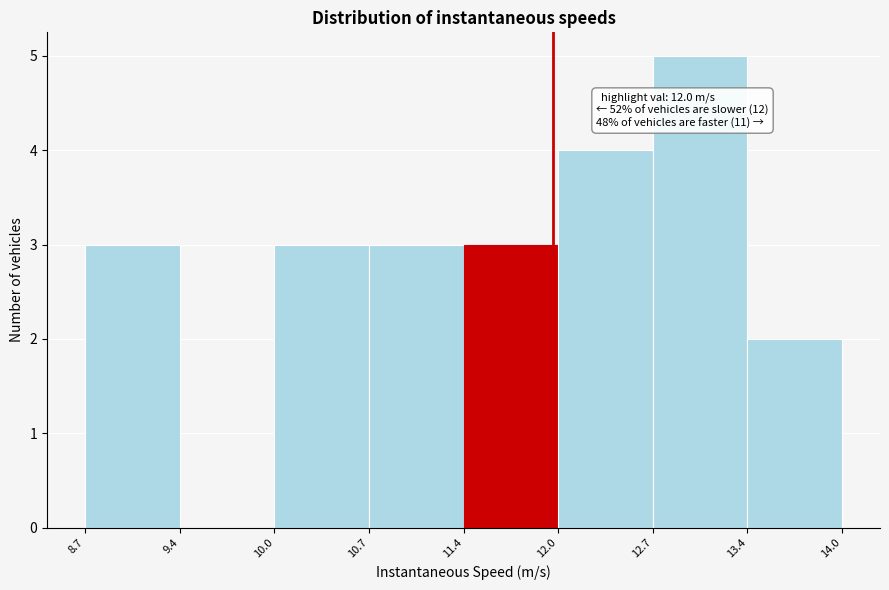

Which range on the x-axis has the tallest bar?

12.7 to 13.4